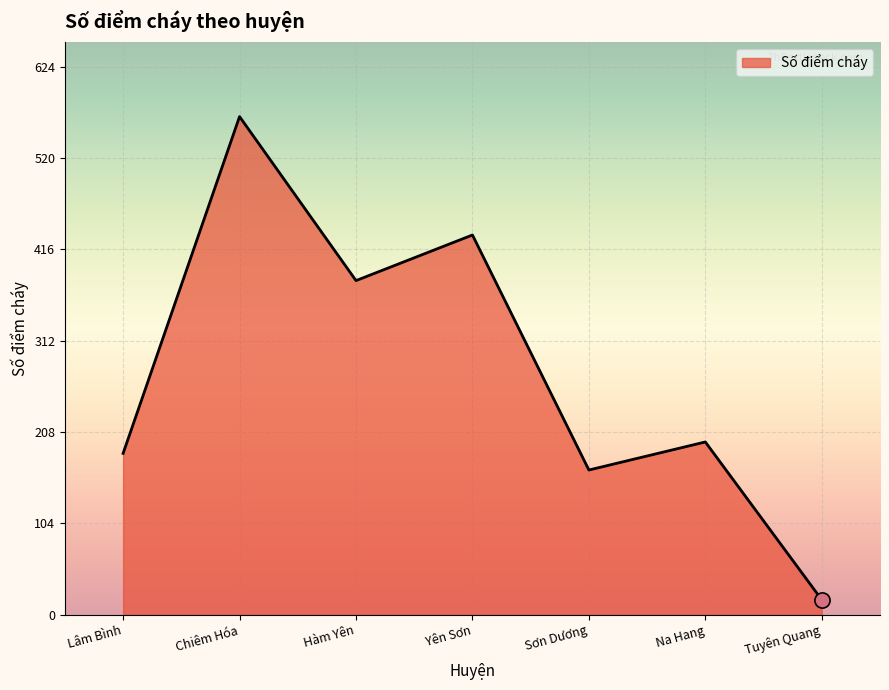

What is the change in value from Chiêm Hóa to Sơn Dương?

-403